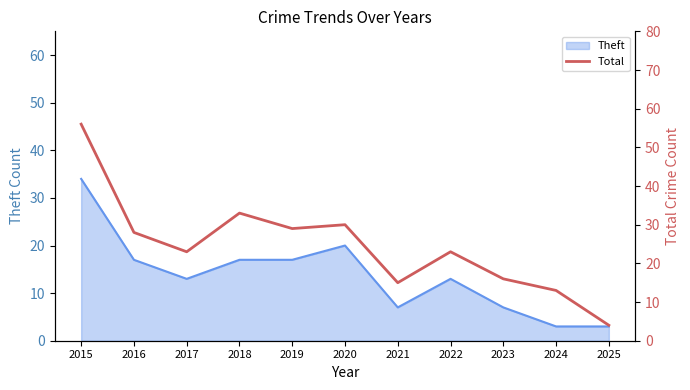

Does the chart display data point markers on the line(s)?

No